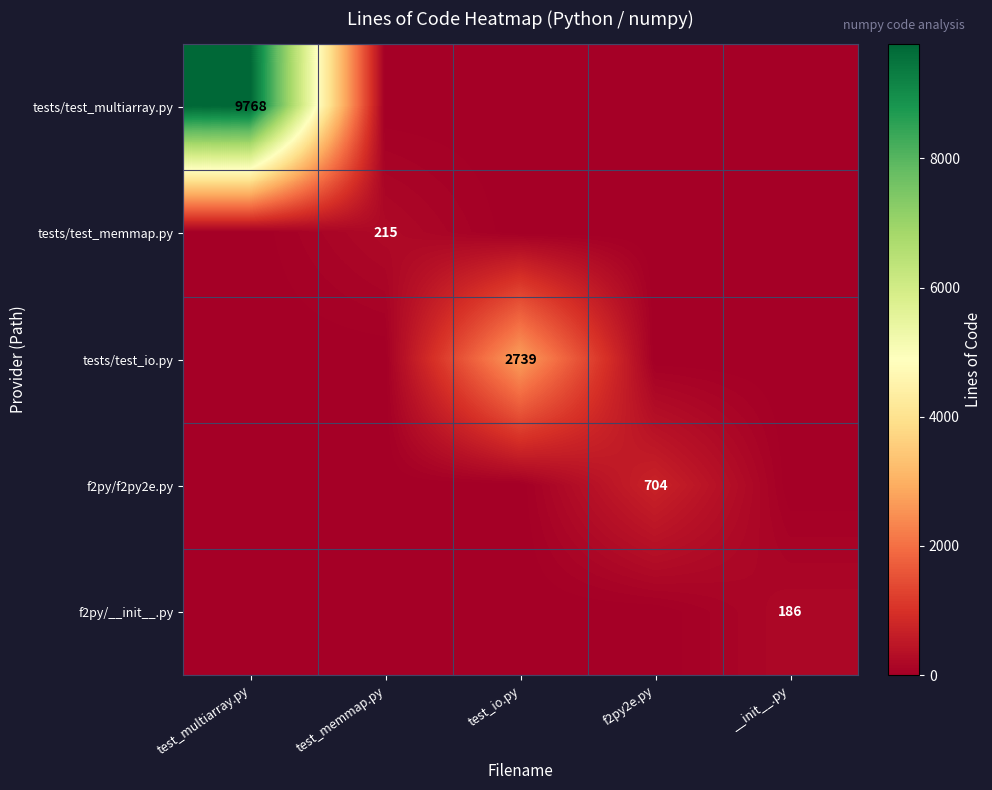

The f2py/f2py2e.py series shows 404 at f2py2e.py. True or false?

False